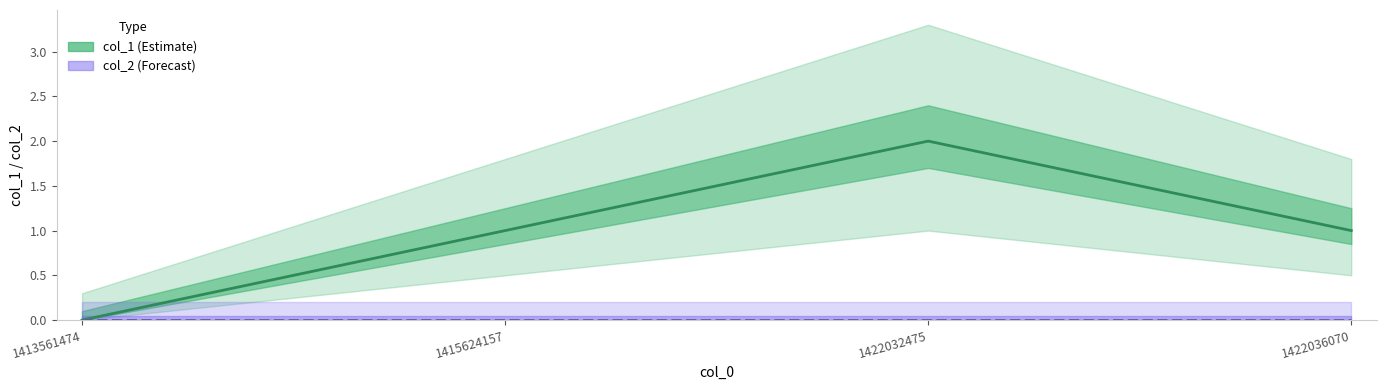

What is the average value?

1